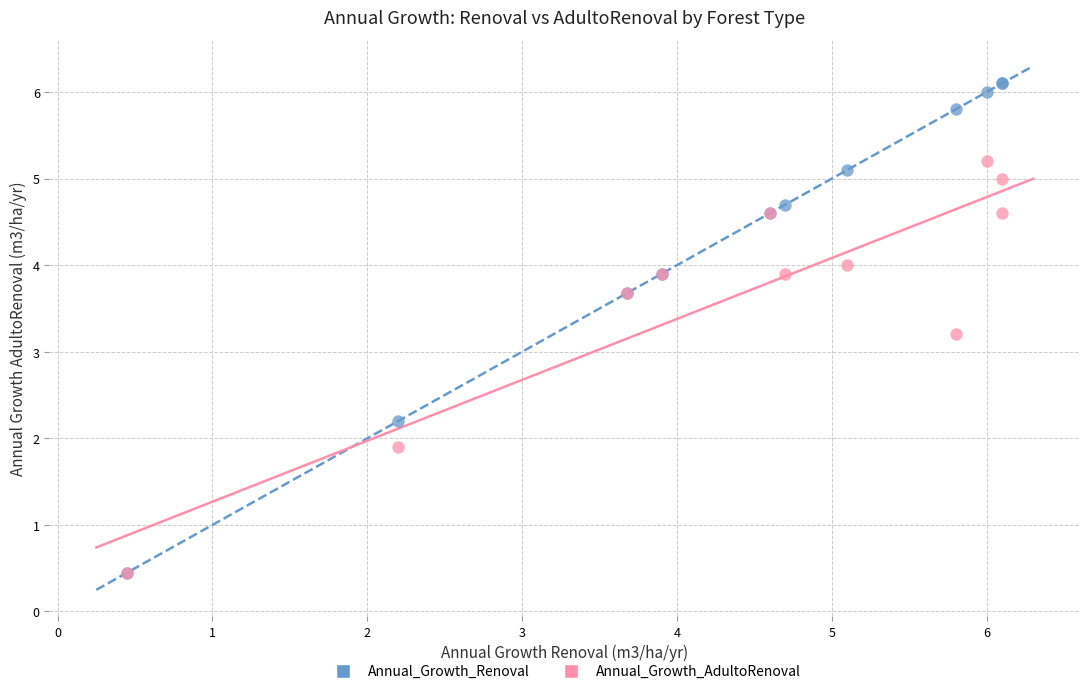

Which series contains the highest Y value?

Annual_Growth_Renoval